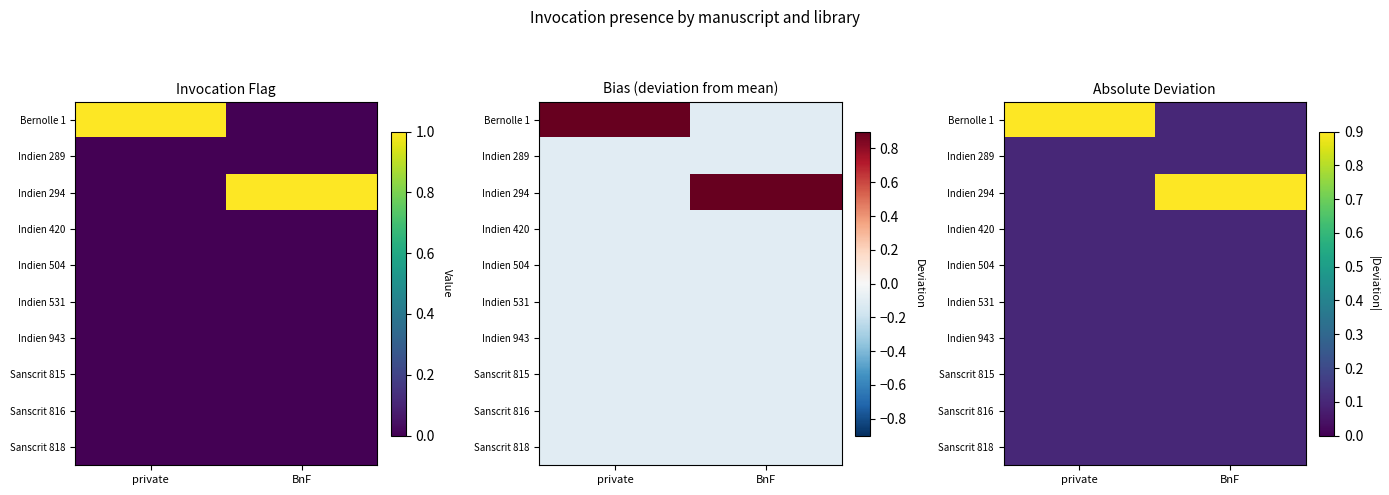

What is the smallest value displayed?

0.1